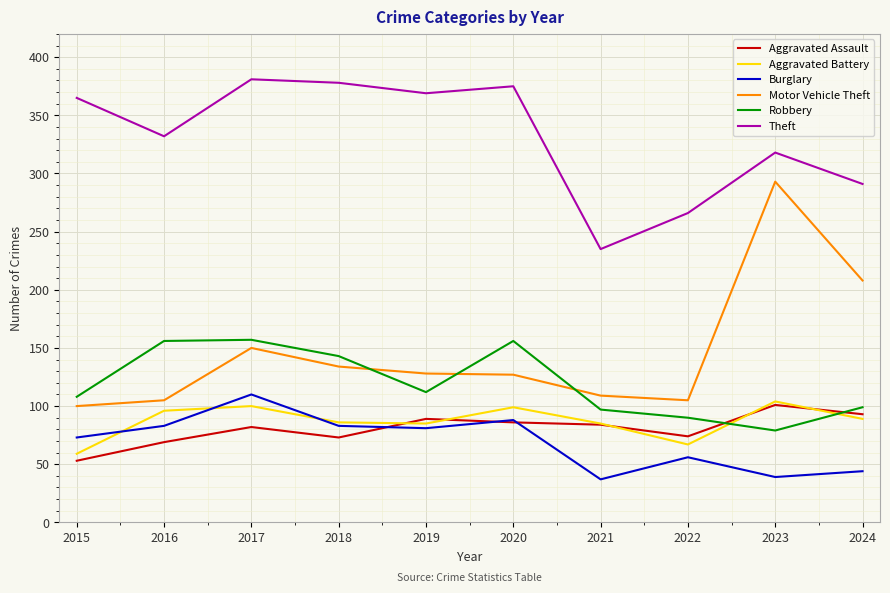

At how many categories does at least one series exceed 171?

10